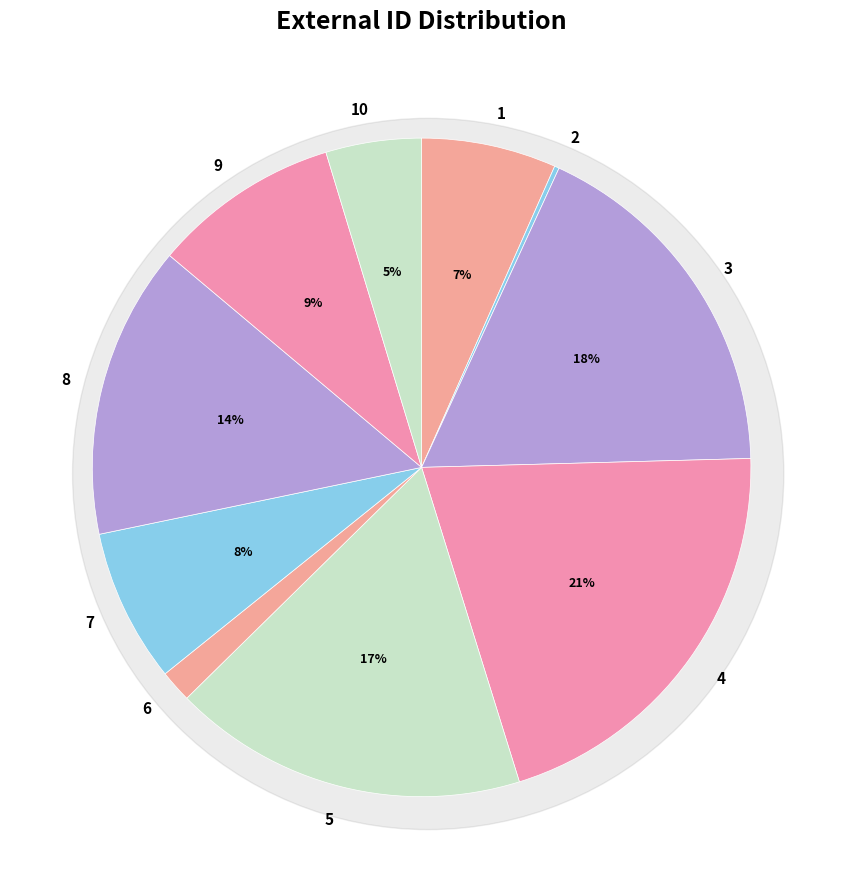

Count the number of slices in the pie.

10